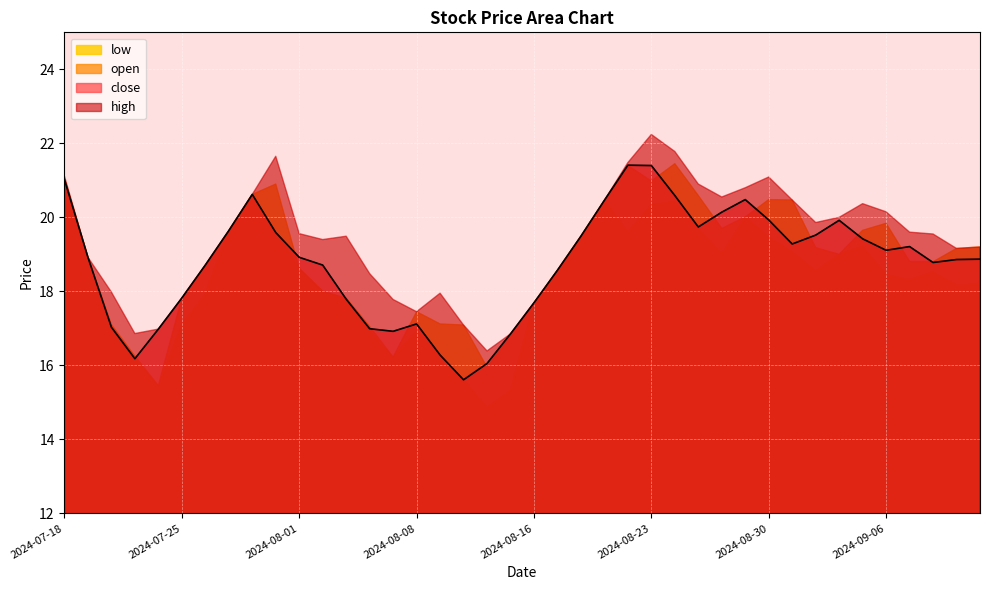

How many interior local peaks does the low series have?

7